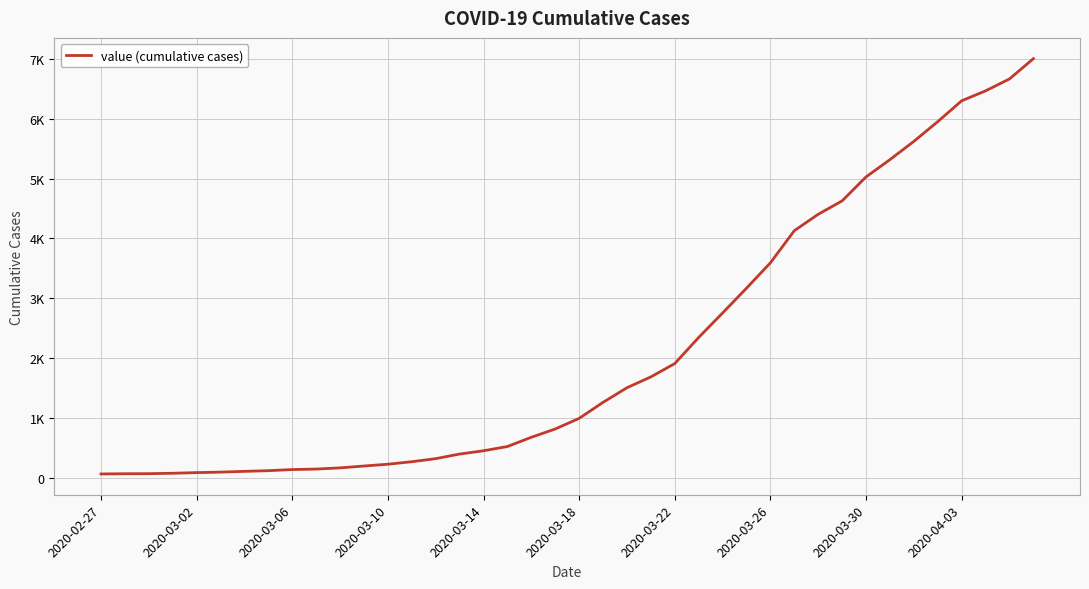

Is this an area chart (filled region under the line)?

No